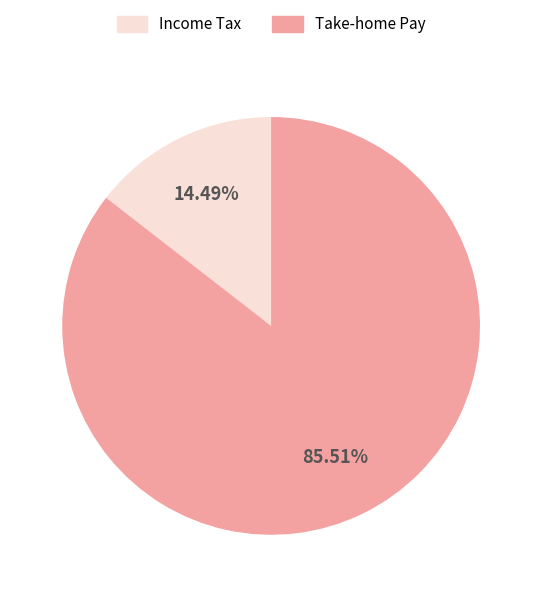

Count the number of slices in the pie.

2